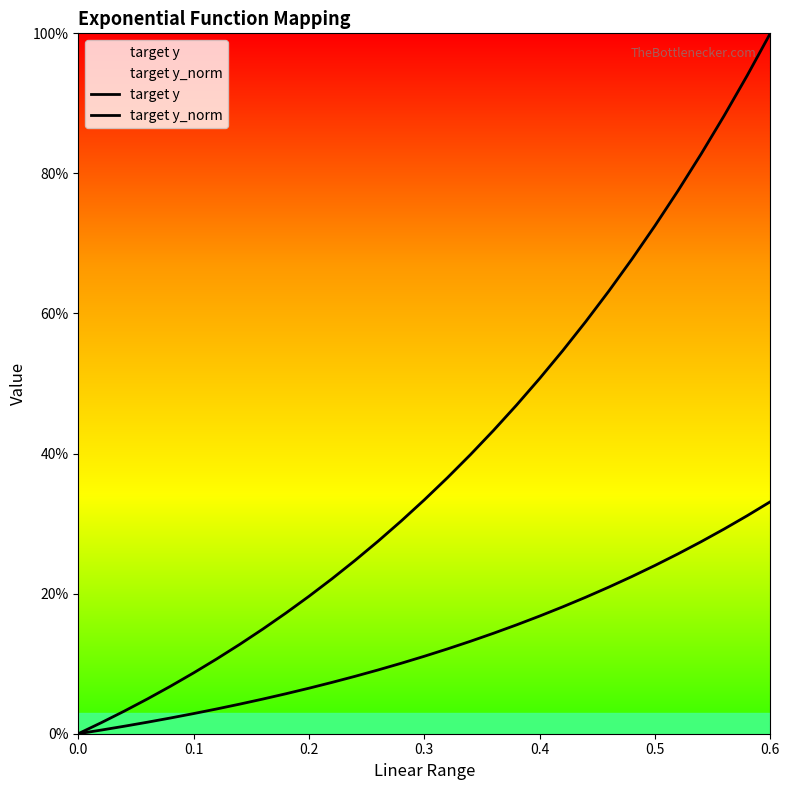

What is the greatest value displayed?

1.0